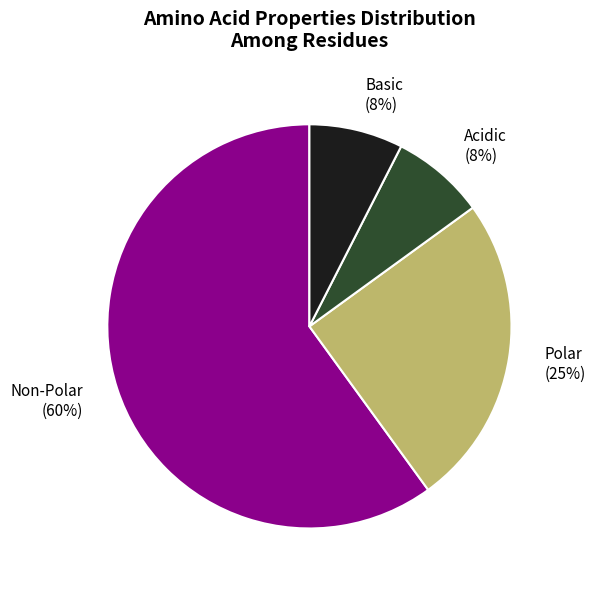

Does any single category account for the majority?

Yes